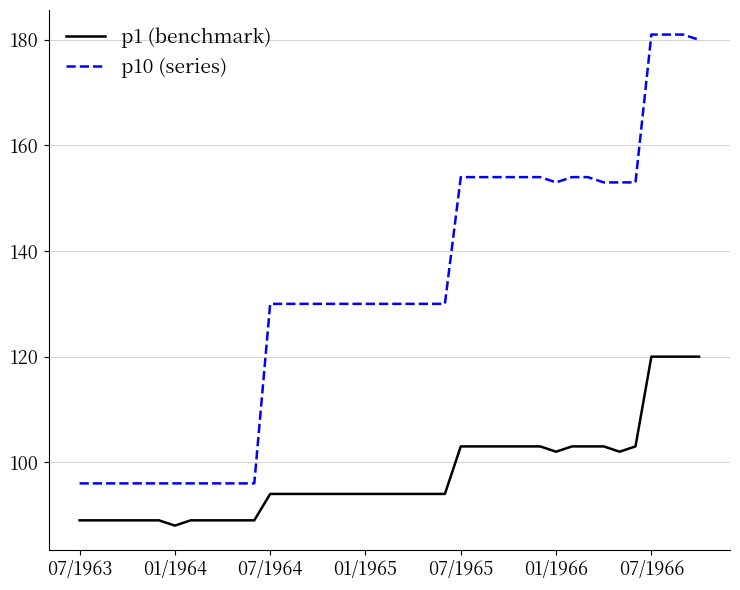

Rank the series by their average value, from highest to lowest.

p10 (series), p1 (benchmark)